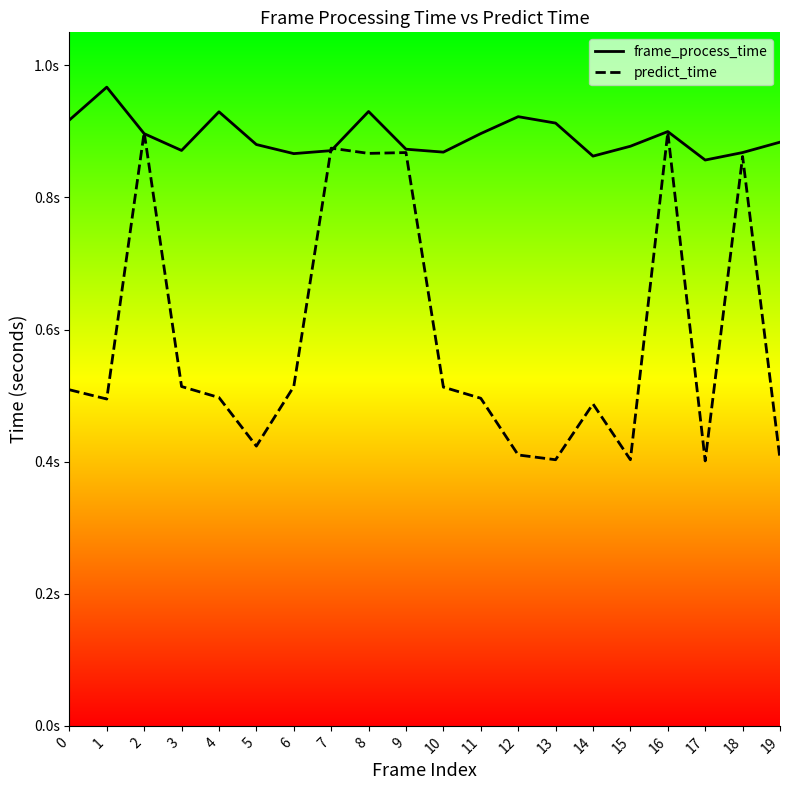

At 1, list the series in order from largest to smallest.

frame_process_time, predict_time